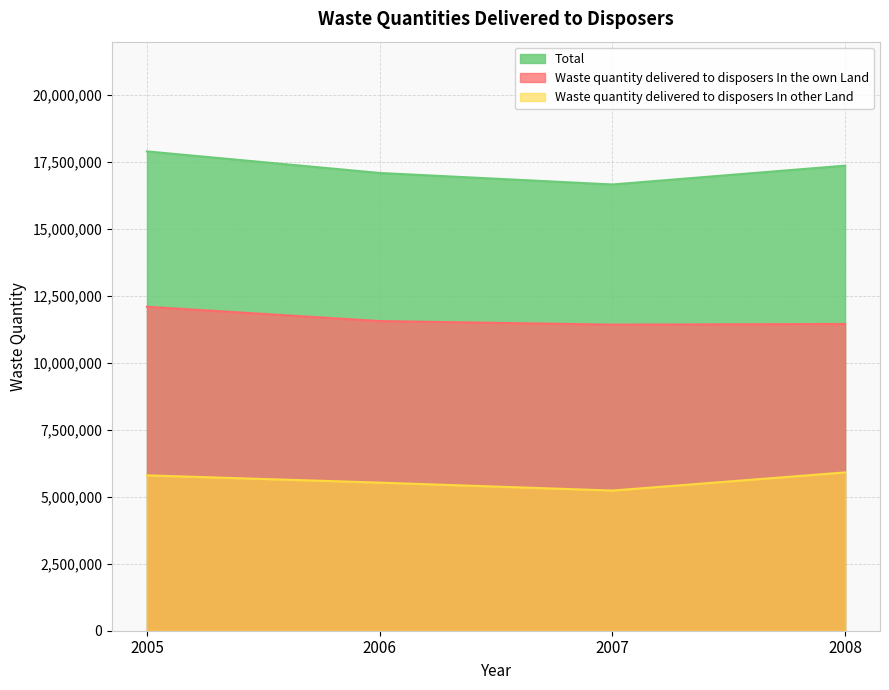

Reading left to right, list all the values displayed in this chart.

Waste quantity delivered to disposers In the own Land: 12099252	11564763	11431408	11456907
Waste quantity delivered to disposers In other Land: 5802897	5531623	5235114	5912390
Total: 17902148	17096385	16666523	17369297